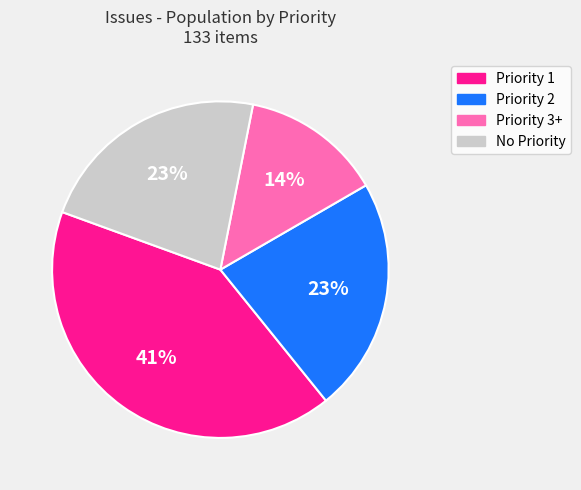

Is there a majority slice in this chart?

No